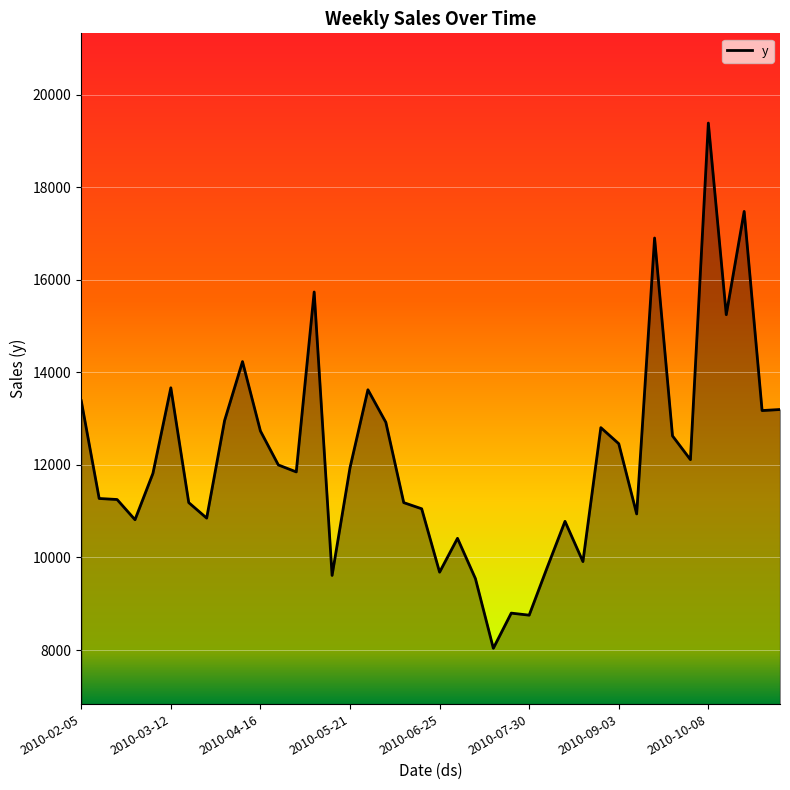

What is the difference between the maximum and minimum values?

11348.7